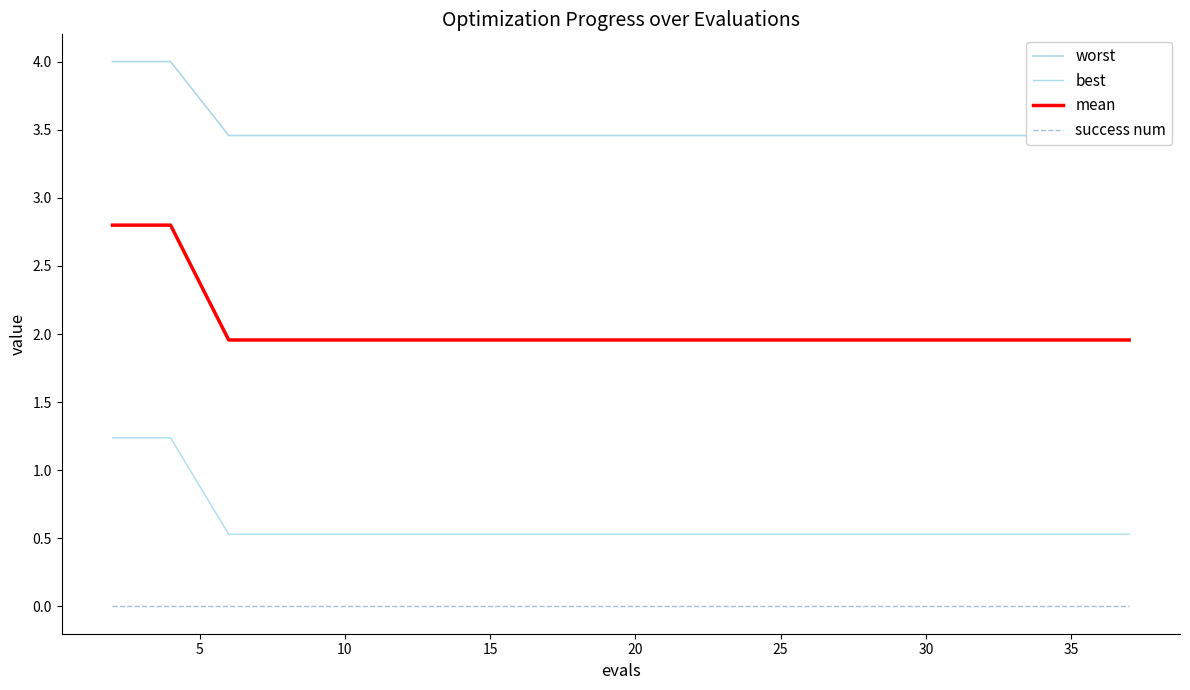

What is the highest value of the best series?

1.2